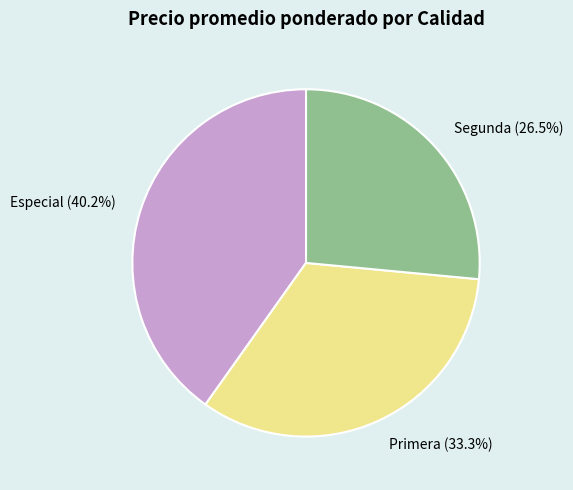

Rank the categories by value from lowest to highest.

Segunda, Primera, Especial